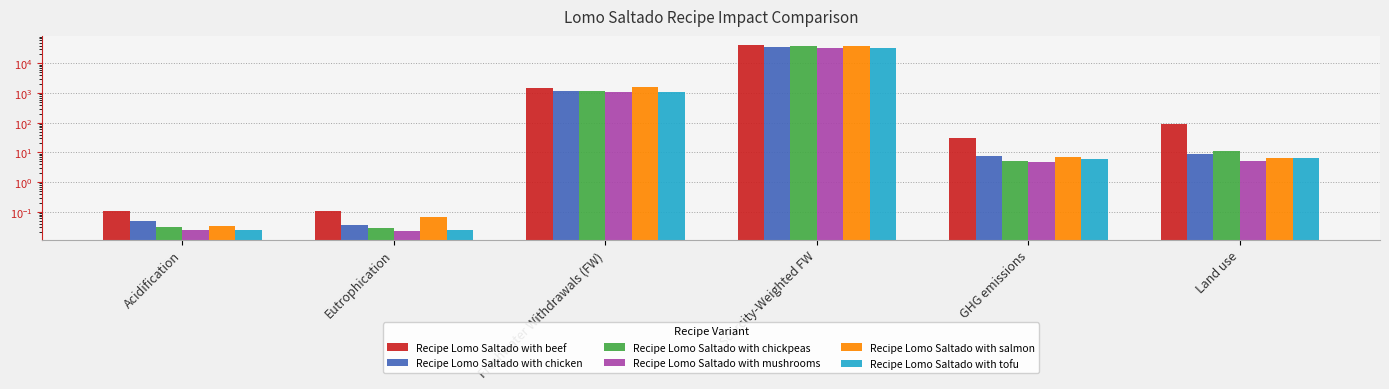

At which label does Recipe Lomo Saltado with chicken first exceed 8?

Freshwater Withdrawals (FW)